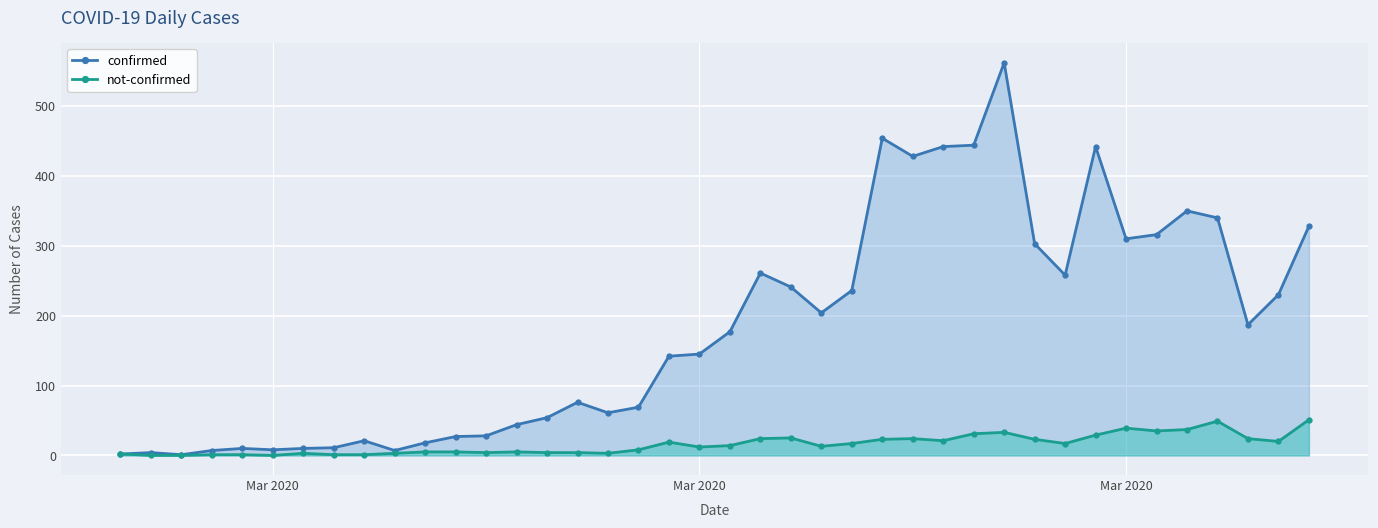

Is the value of confirmed at 9 greater than the value of not-confirmed at 25?

No